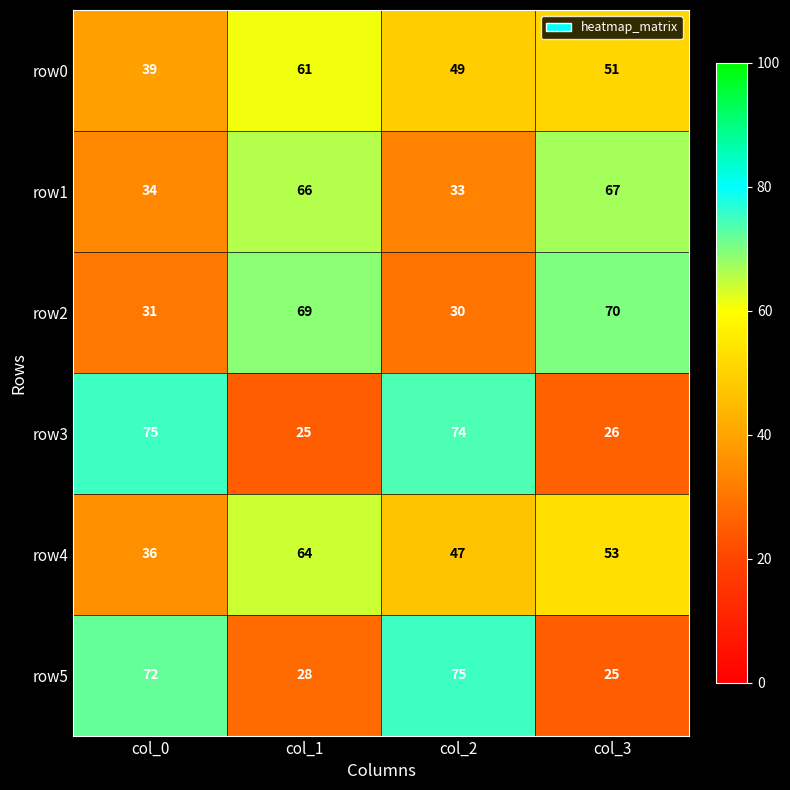

What is the spread (max minus min) of values at col_3?

45